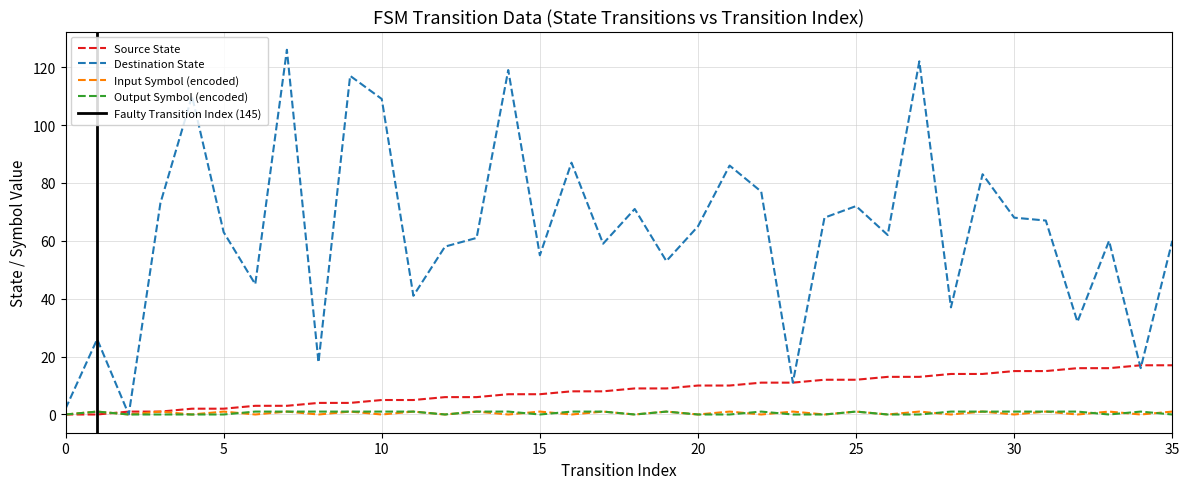

How many interior local valleys does the output_symbol_enc series have?

4